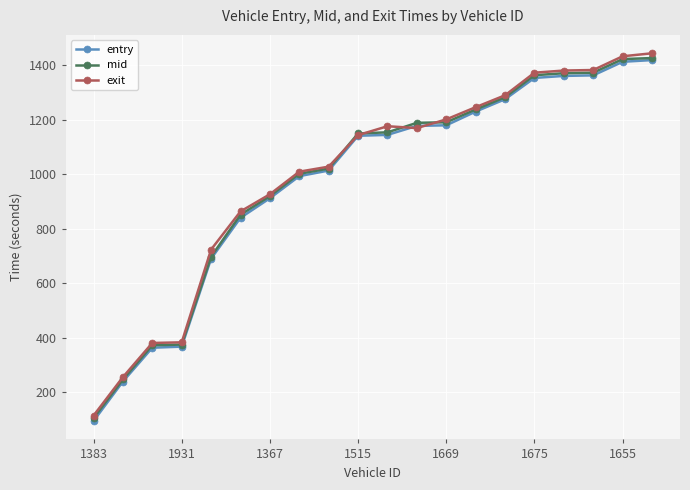

Which series has the largest range (max minus min)?

exit